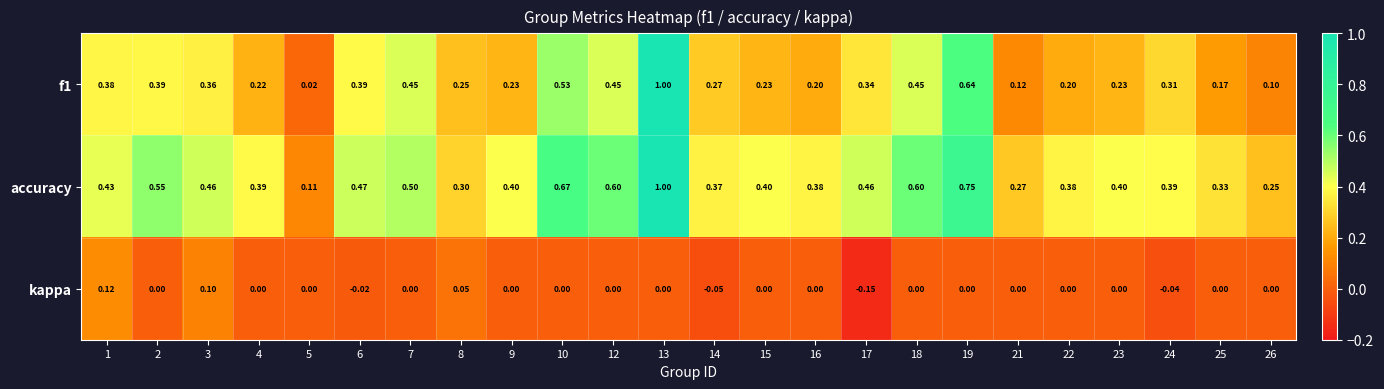

Which series has the largest total across all categories?

accuracy